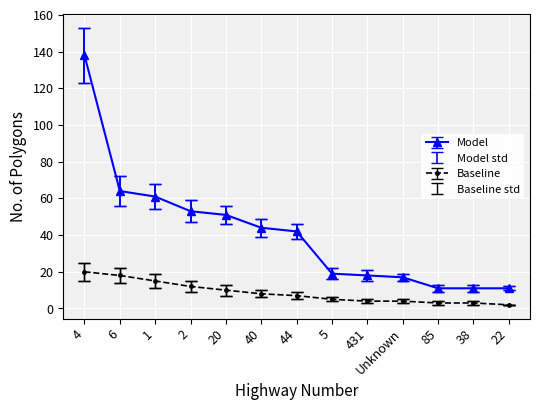

Which series changed the most between Unknown and 22?

Model